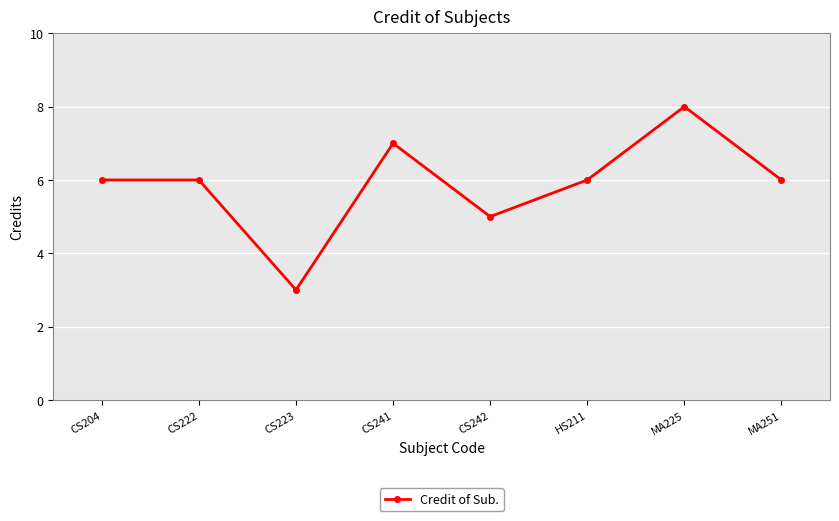

Reading right to left, list all the values displayed in this chart.

MA251=6	MA225=8	HS211=6	CS242=5	CS241=7	CS223=3	CS222=6	CS204=6